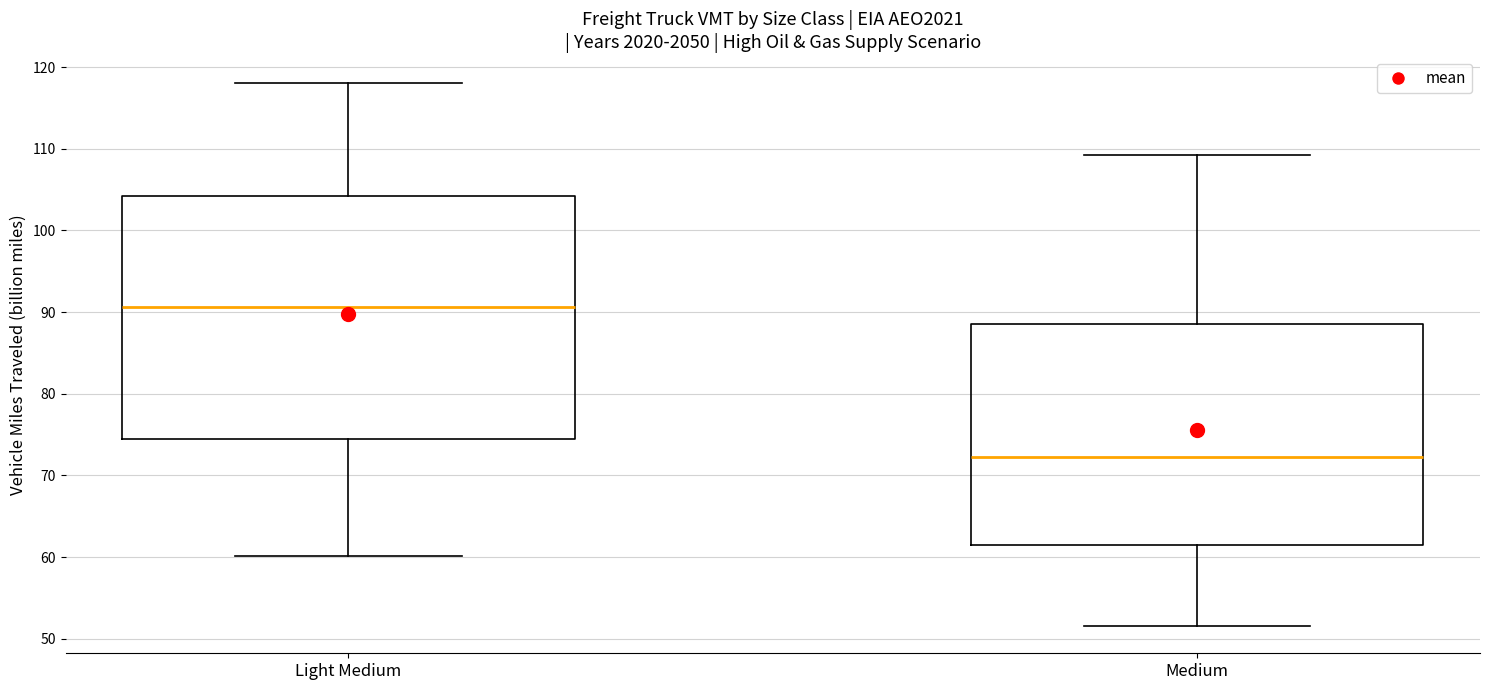

Which box's median line is the lowest?

Medium